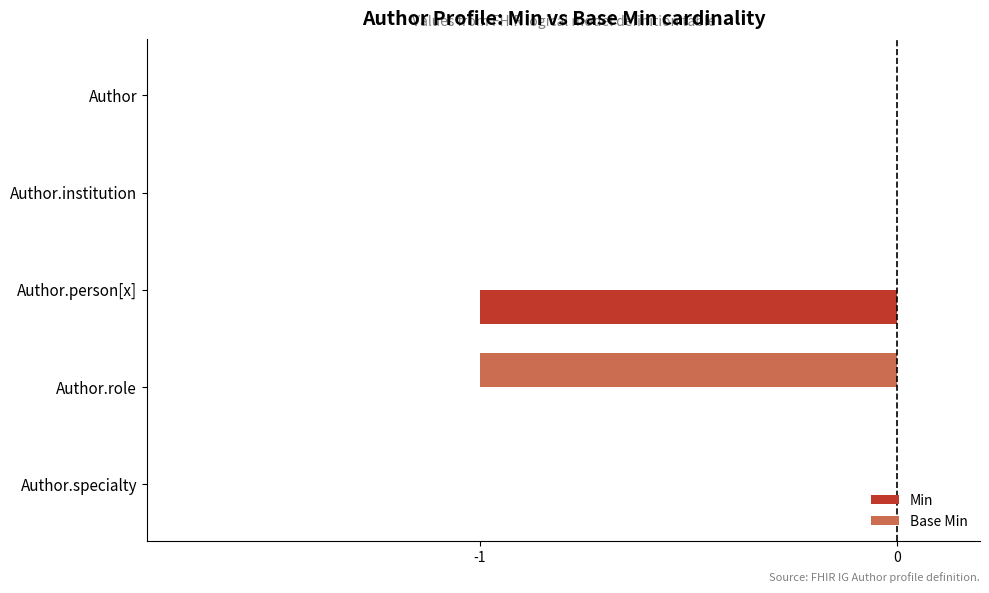

The Base Min series shows 1 at Author.institution. True or false?

False